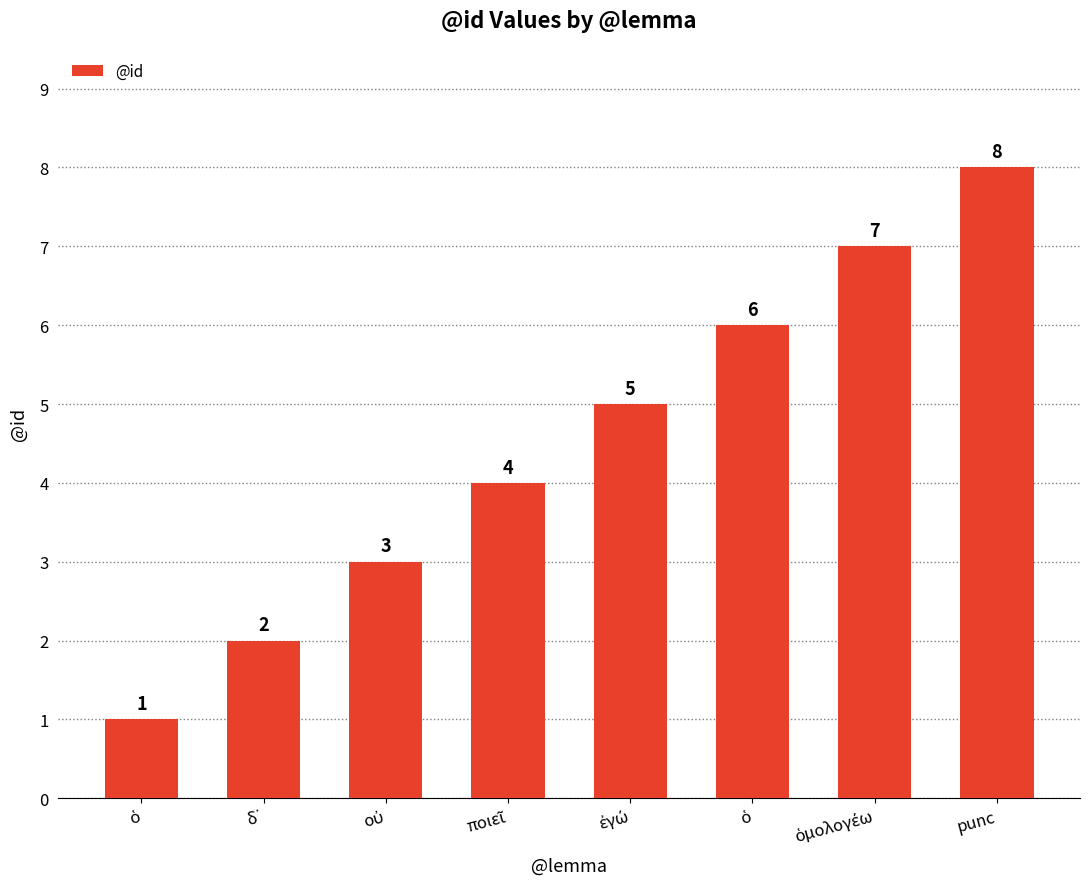

What is the greatest value displayed?

8